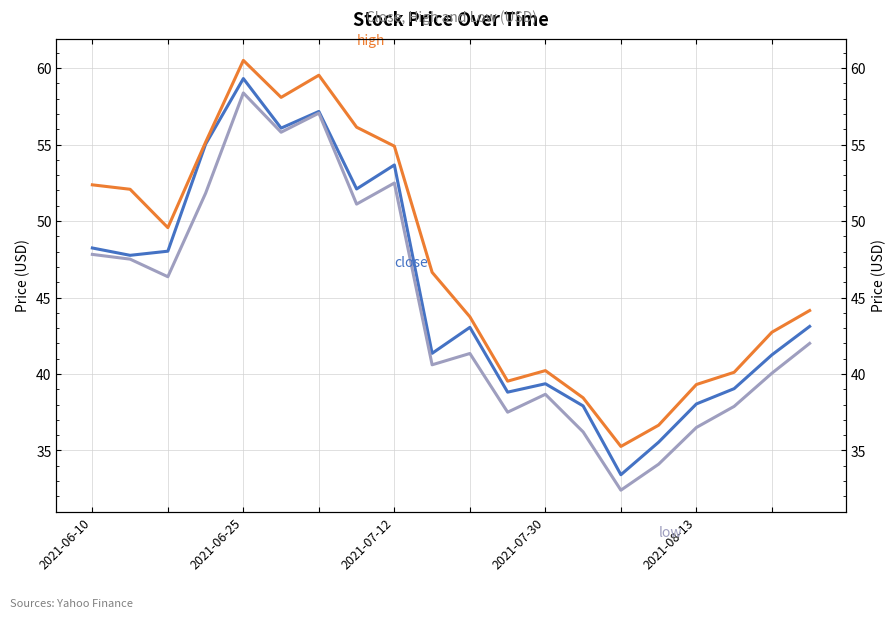

True or false: close and low cross at least once.

False